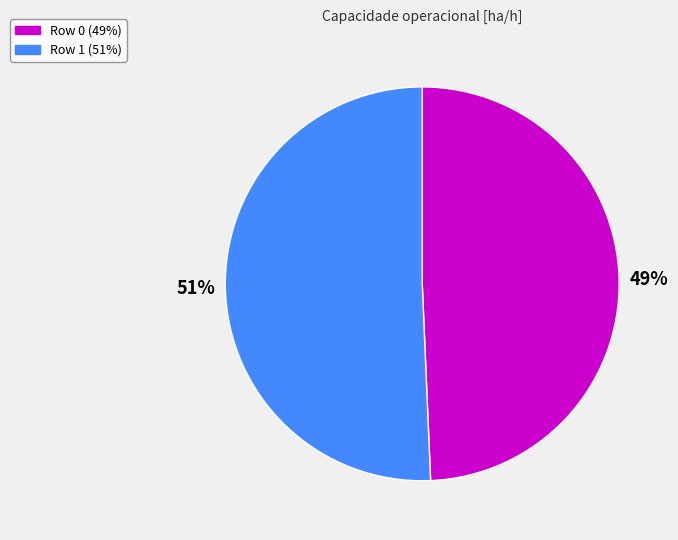

Does Row 1 represent more than half of the total?

Yes